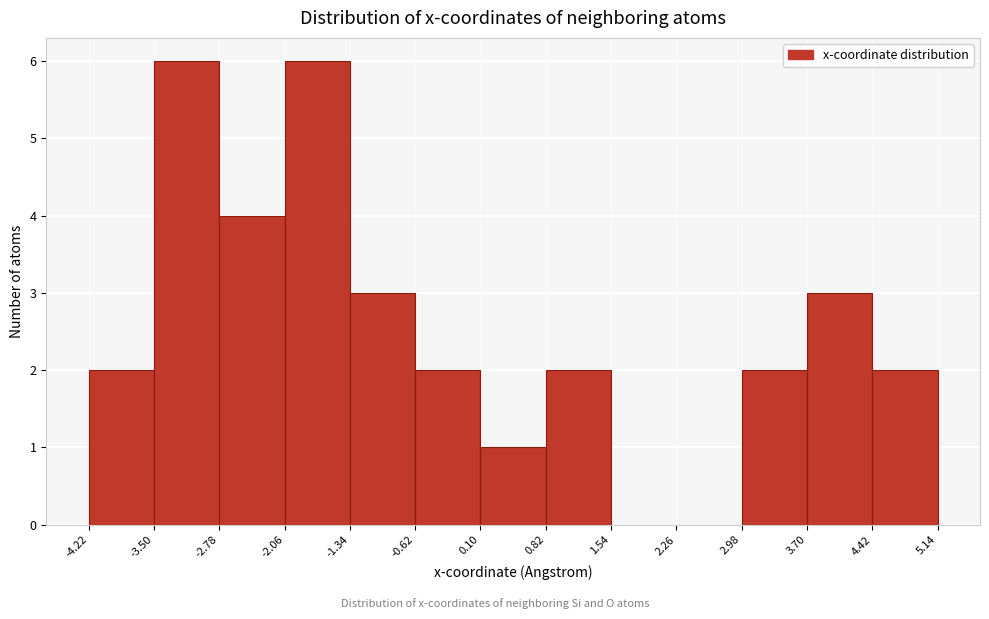

Reading left to right, transcribe this chart: for each bar, give the range it covers on the x-axis and its height. The values are not printed on the chart, so give them approximately, as read against the axis.

-4.22 to -3.50: 2
-3.50 to -2.78: 6
-2.78 to -2.06: 4
-2.06 to -1.34: 6
-1.34 to -0.62: 3
-0.62 to 0.10: 2
0.10 to 0.82: 1
0.82 to 1.54: 2
1.54 to 2.26: 0
2.26 to 2.98: 0
2.98 to 3.70: 2
3.70 to 4.42: 3
4.42 to 5.14: 2